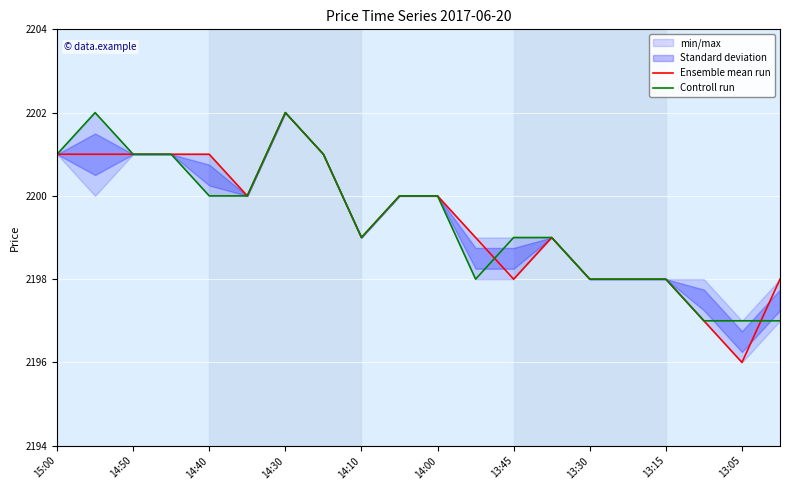

True or false: Ensemble mean run has a value of 2199 at 14:10.

True